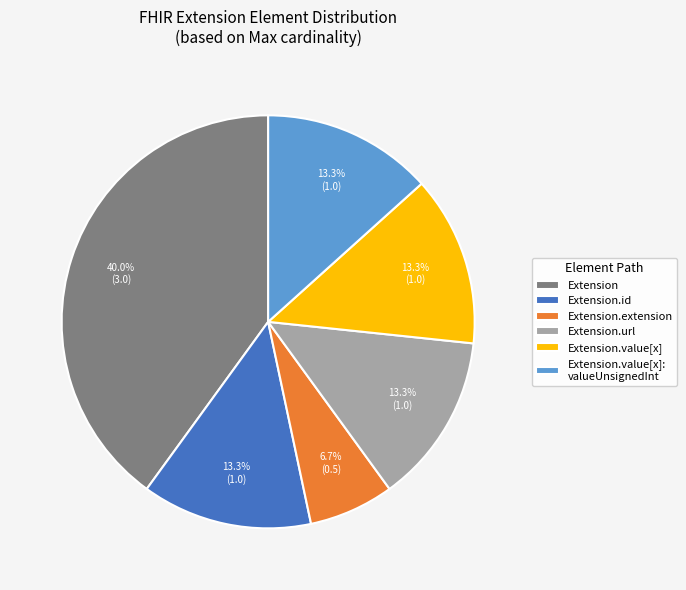

How much of the chart is everything except Extension.extension?

93.3%